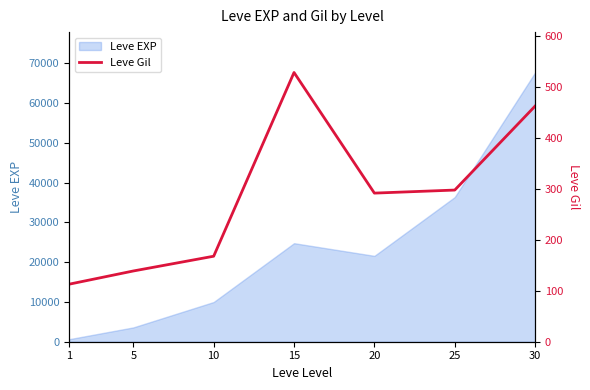

Reading right to left, transcribe all the data shown in this chart.

30=463	25=298	20=292	15=529	10=168	5=139	1=113